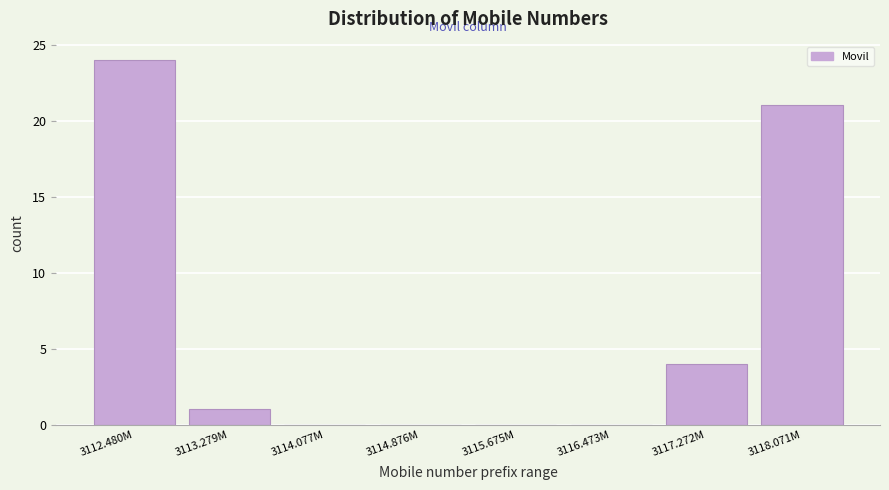

Reading left to right, list all the values displayed in this chart.

3112.480M=24	3113.279M=1	3114.077M=0	3114.876M=0	3115.675M=0	3116.473M=0	3117.272M=4	3118.071M=21